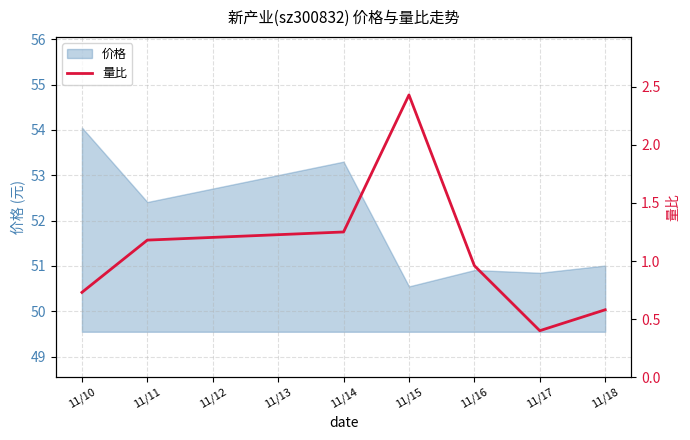

Reading left to right, list all the values displayed in this chart.

0.7	1.2	1.2	2.4	1.0	0.4	0.6